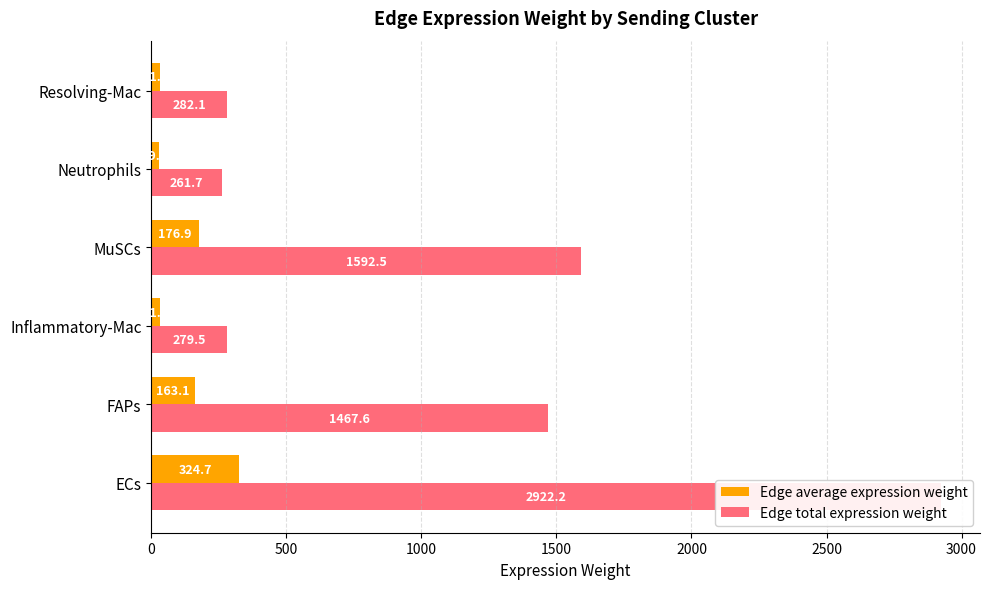

What is the value of the Edge average expression weight bar at the 3rd from the left?

31.1